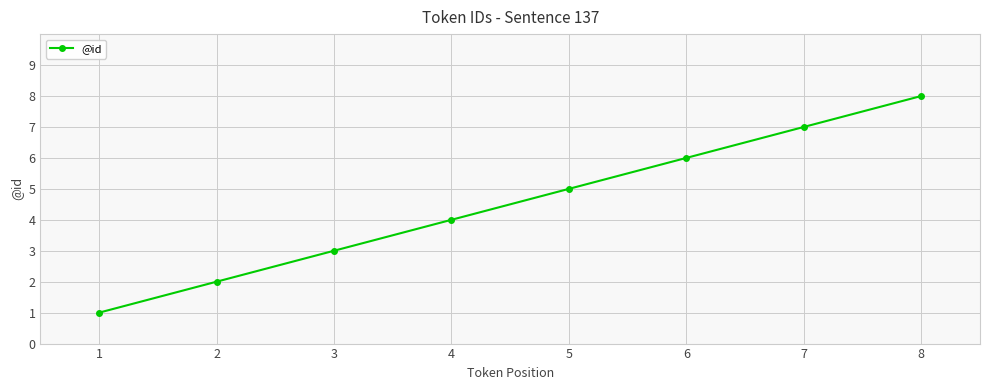

What is the change in value from 2 to 7?

+5